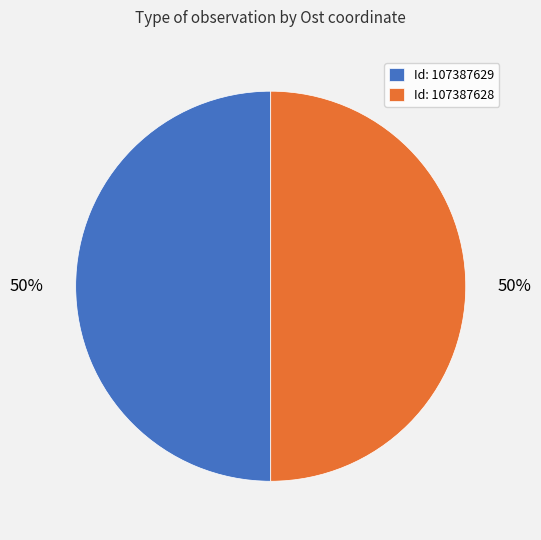

What is the ratio of the value at Id: 107387629 to the value at Id: 107387628?

1.0